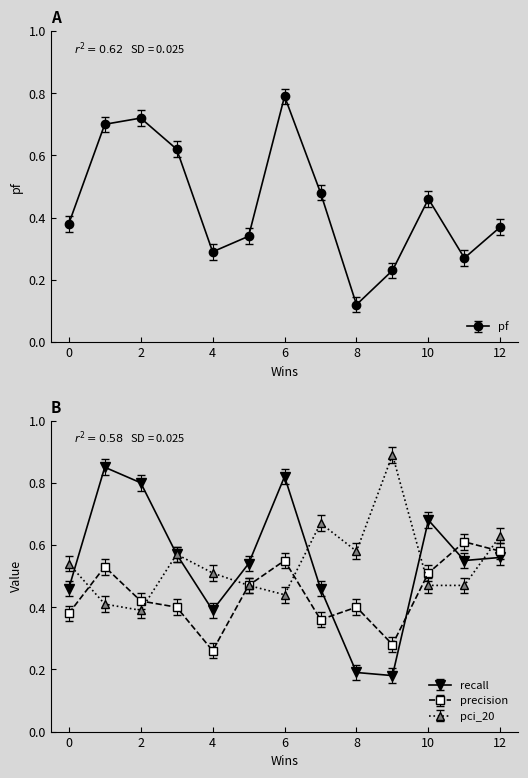

Where is pf nearest to the value 0?

8